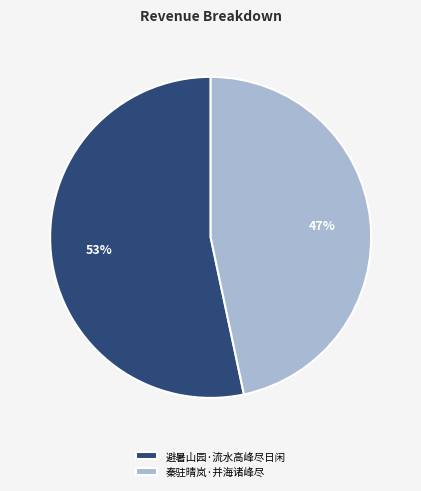

How many segments does this pie chart have?

2